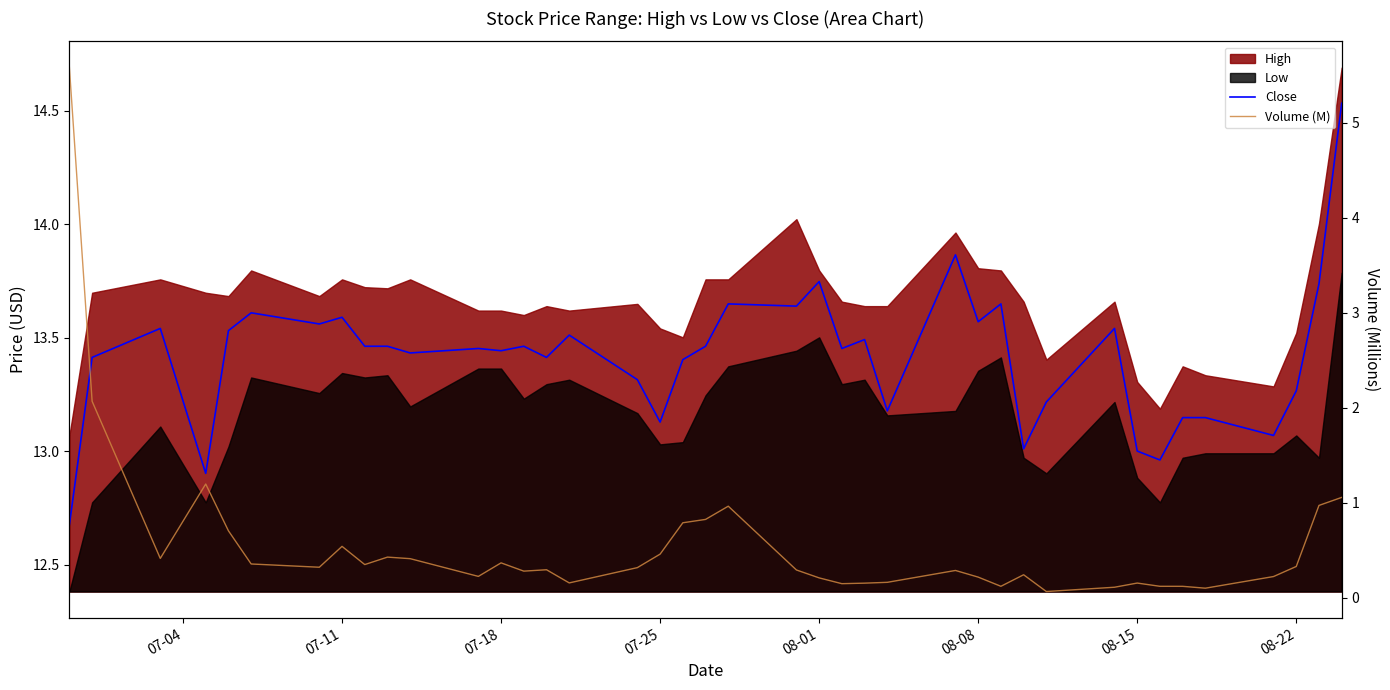

In Volume (M), how many points are higher than both neighbors (excluding endpoints)?

9